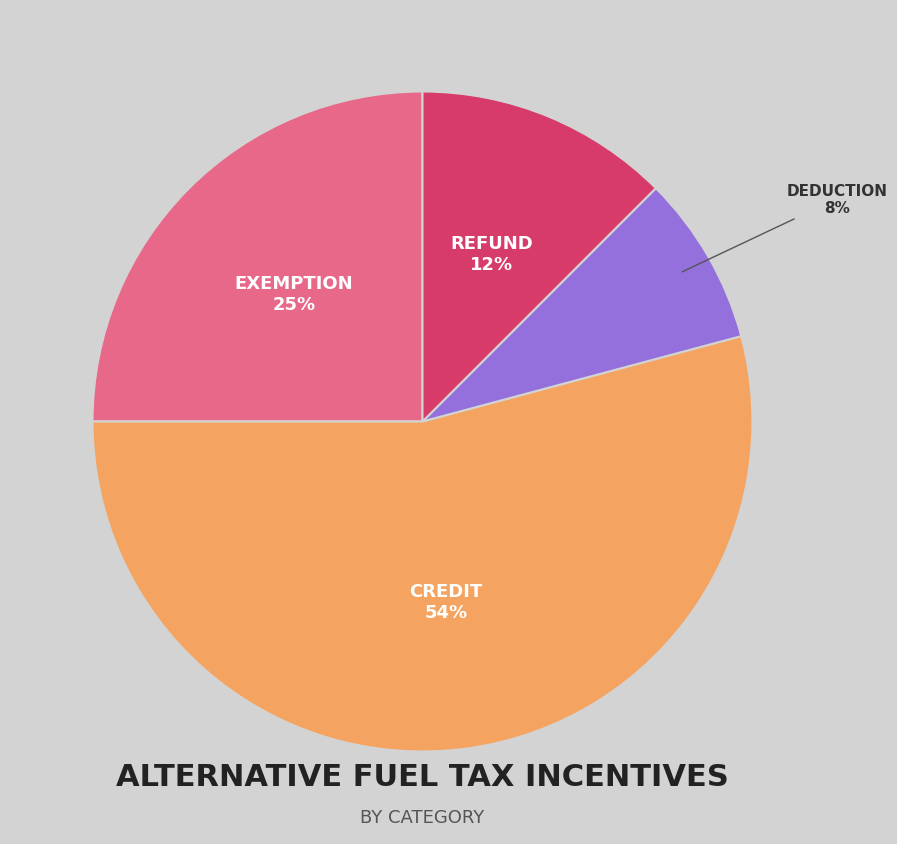

To the nearest percent, what is the difference between the largest and smallest slice percentages?

46%